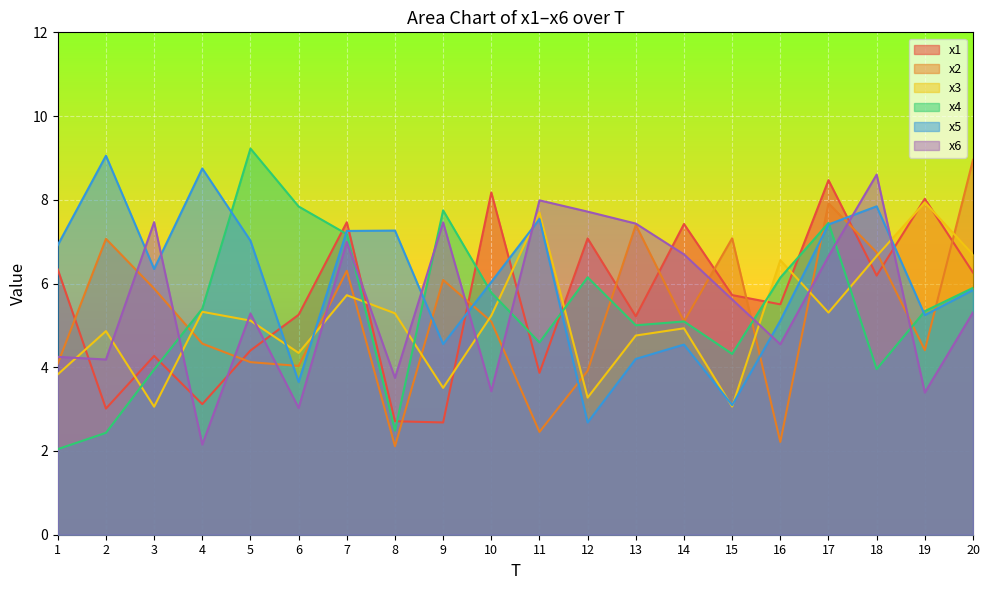

True or false: x2 and x4 cross at least once.

True